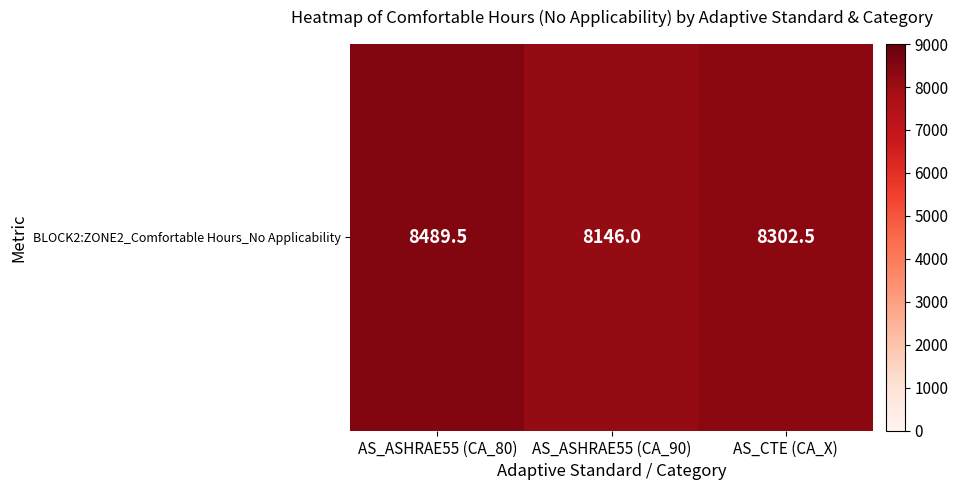

At which label is the value closest to 8317?

AS_CTE (CA_X)